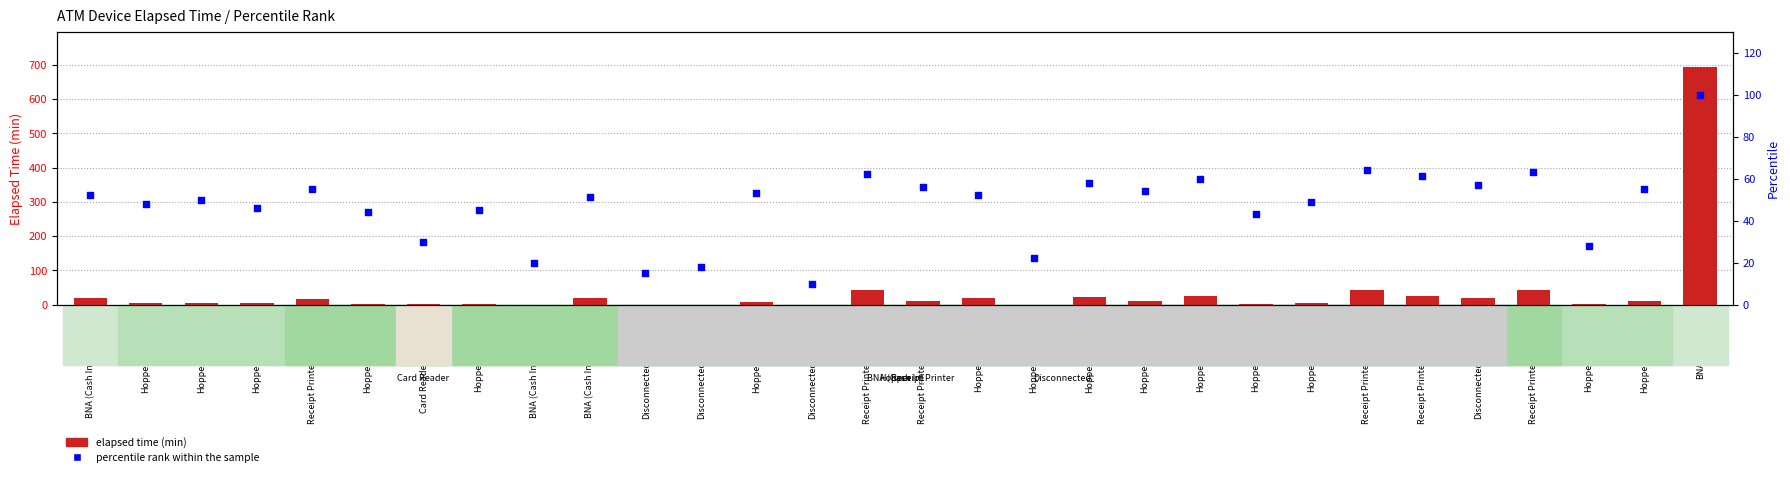

Which series has the widest spread of Y values?

elapsed time (min)